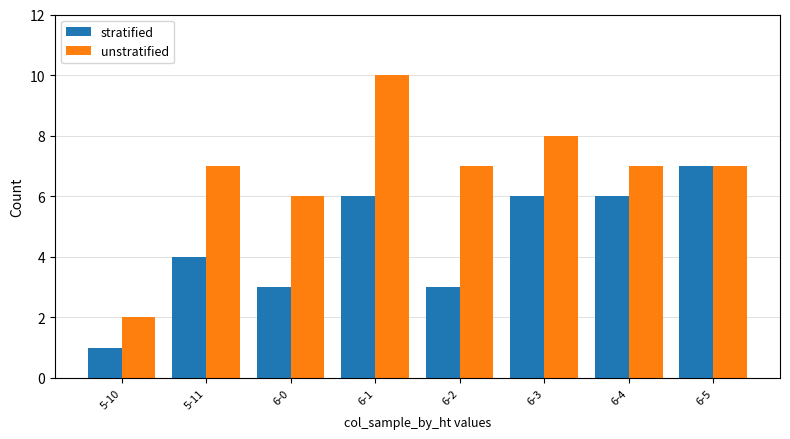

What value does the stratified series have at 6-4?

6